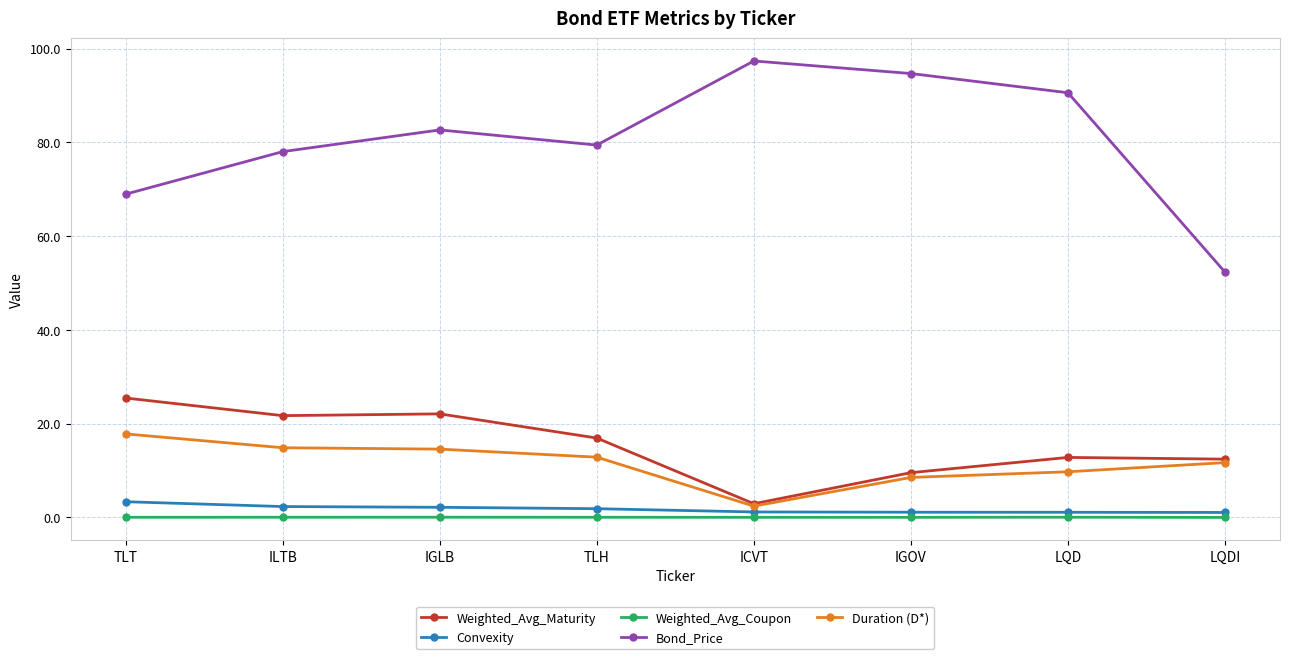

The value of Convexity at IGOV is 1.1. True or false?

True